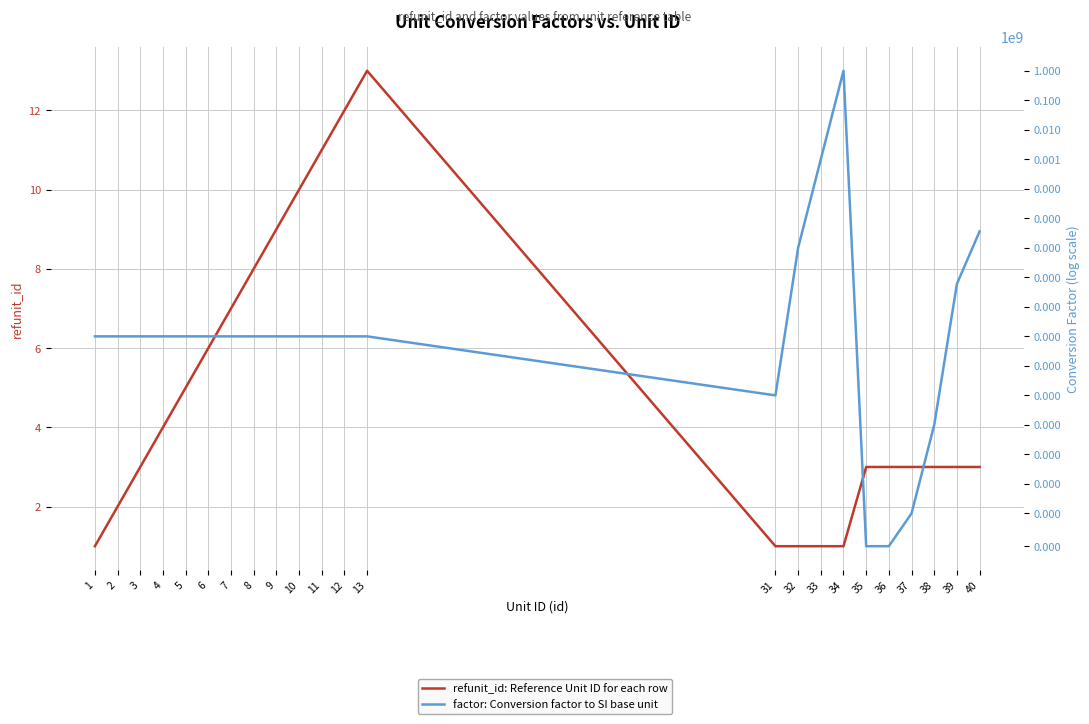

What is the difference between the refunit_id: Reference Unit ID for each row values at 9 and 36?

6.0